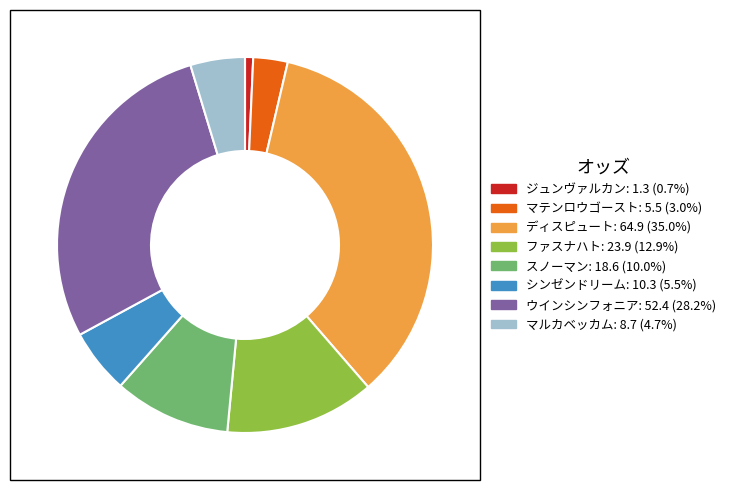

Approximately how many times larger is the value at ファスナハト compared to スノーマン?

1.3